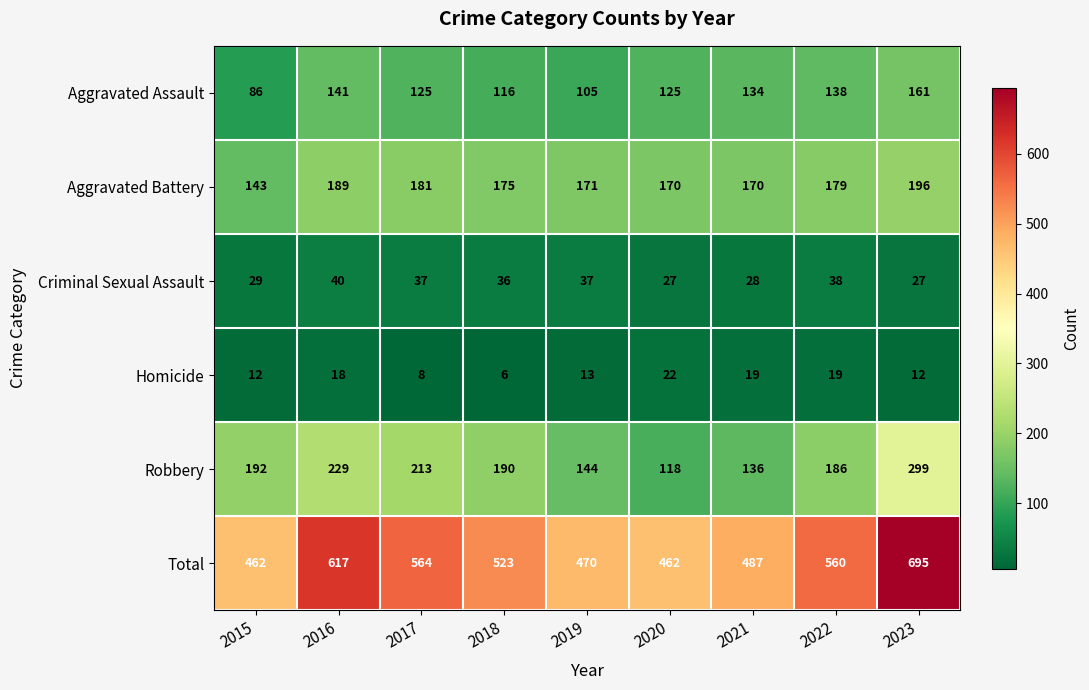

What is the average value of the Aggravated Battery series?

175